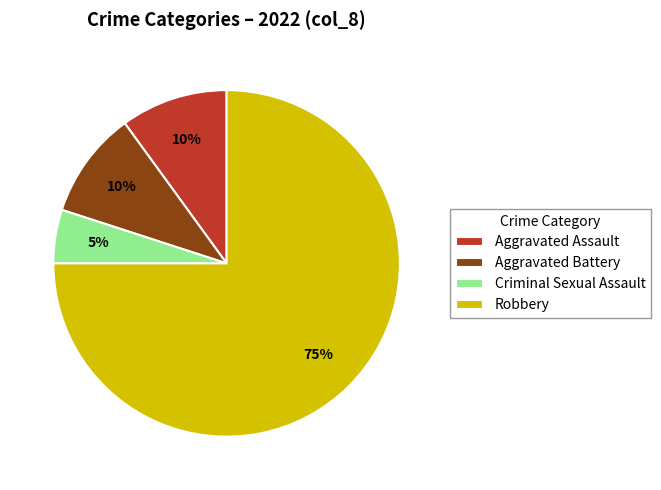

To the nearest percent, what is the combined percentage of Aggravated Assault and Robbery?

85%